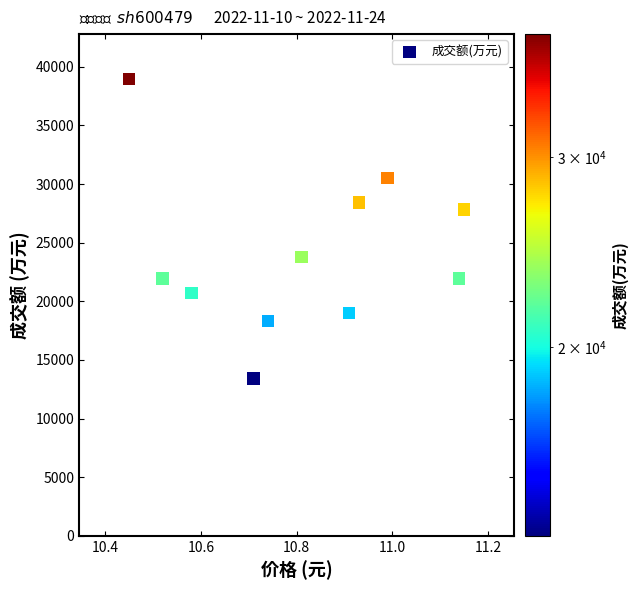

What is the average Y value?

24068